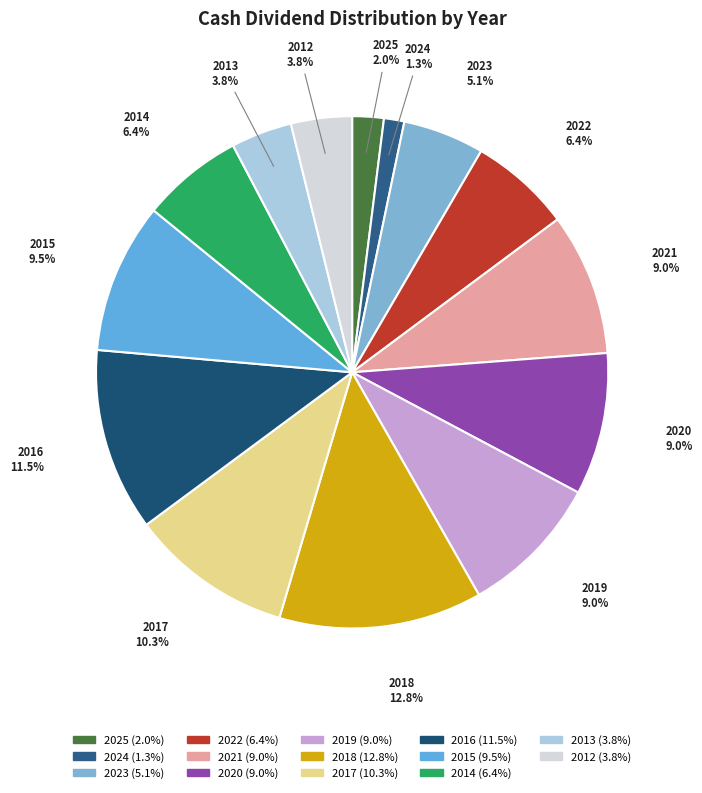

Between 2012 and 2020, which is larger?

2020